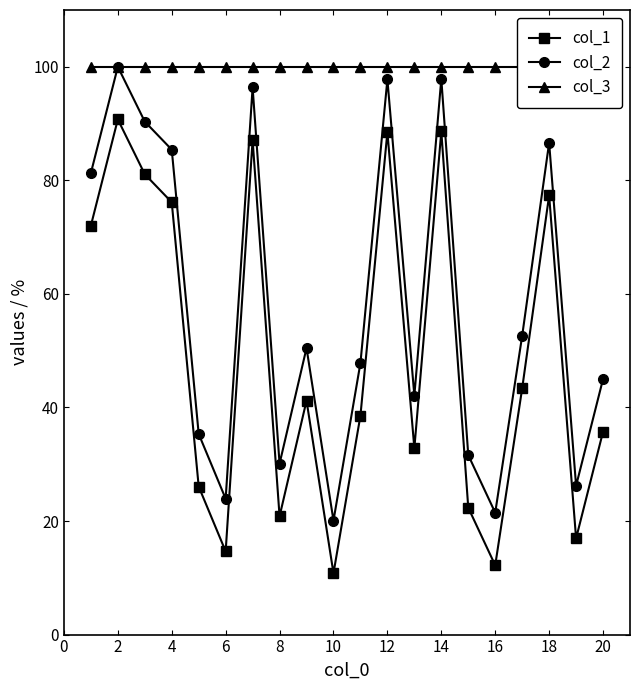

True or false: col_1 and col_2 cross at least once.

False